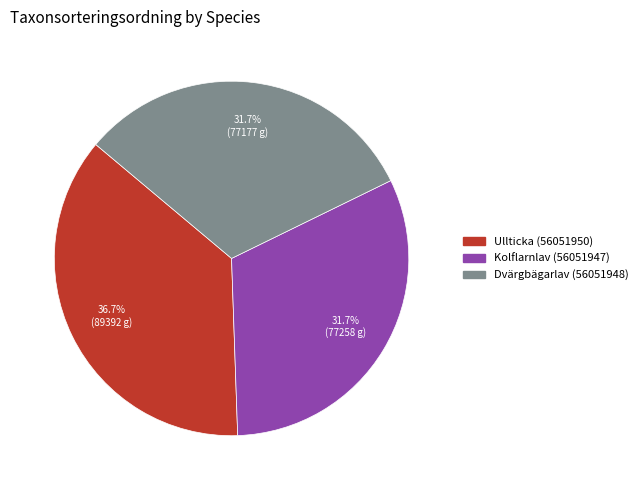

How many segments does this pie chart have?

3